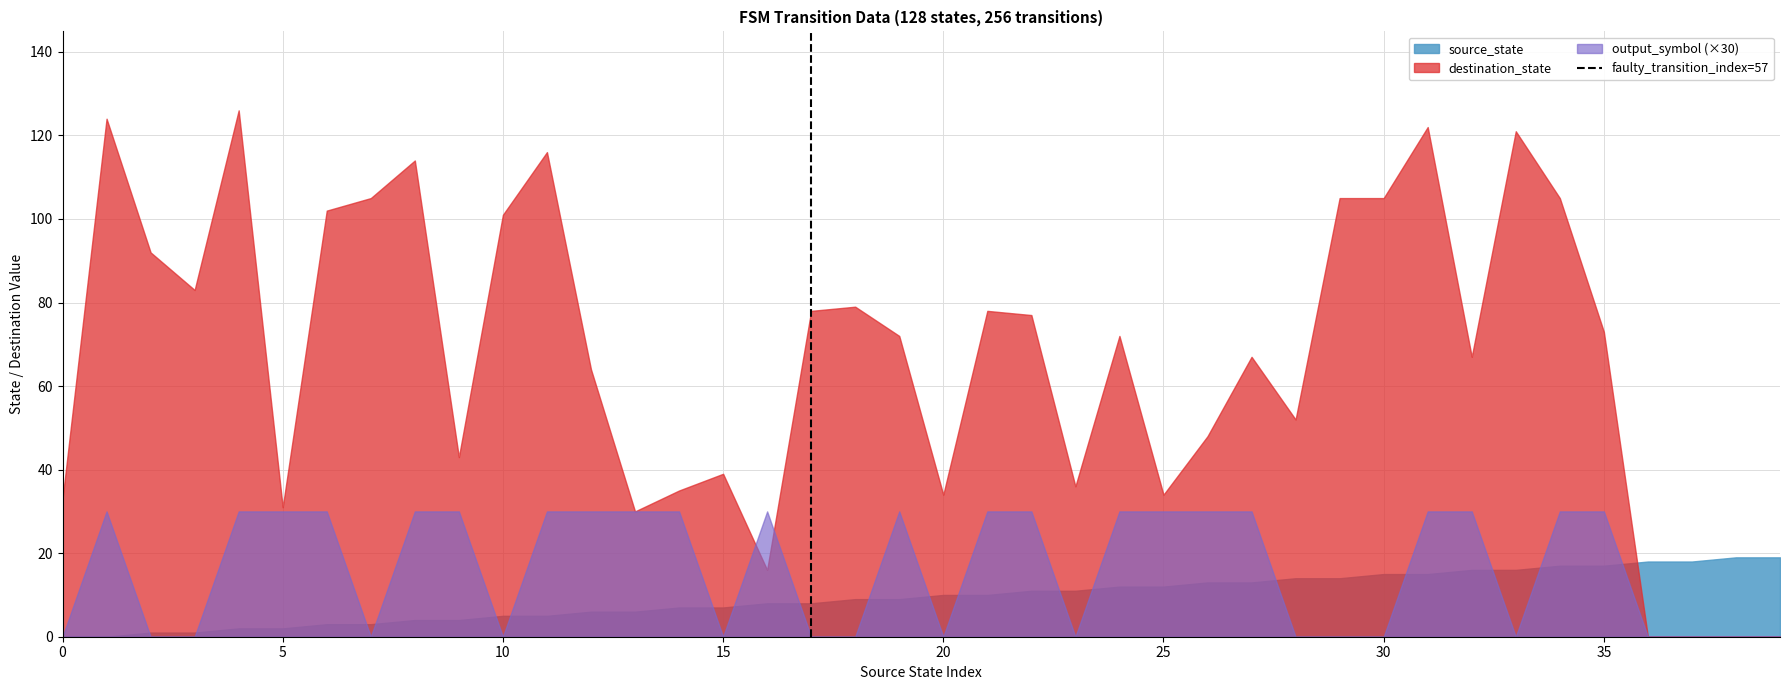

What is the maximum value shown in the chart?

126